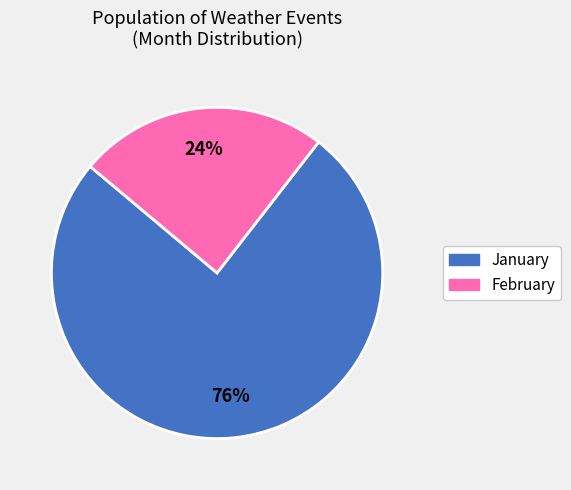

To the nearest percent, what is the average slice percentage?

50%